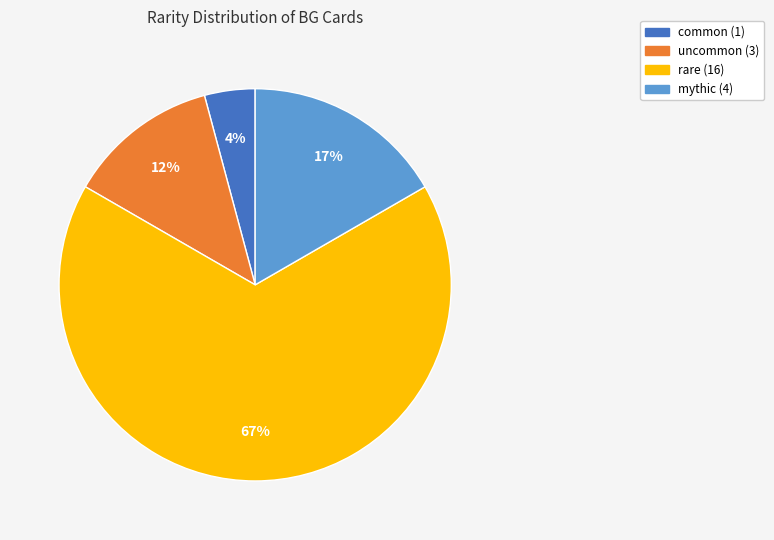

Approximately how many times larger is the value at uncommon compared to common?

3.0